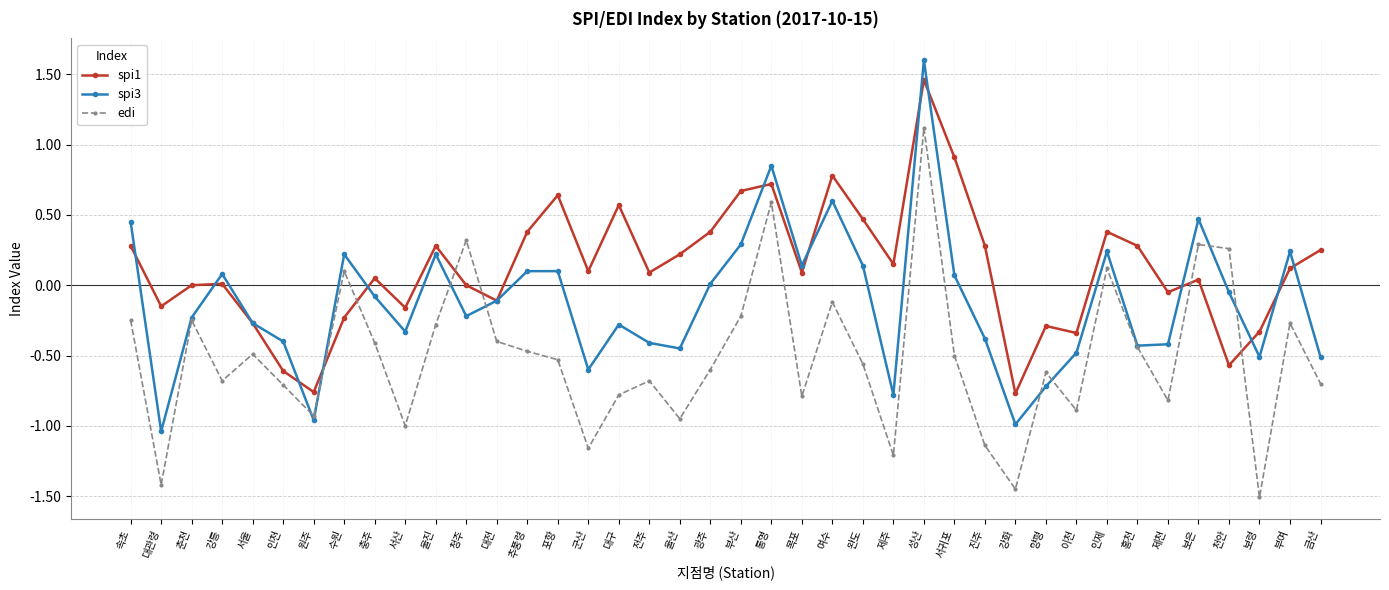

List the series in order of their peak value, lowest first.

edi, spi1, spi3